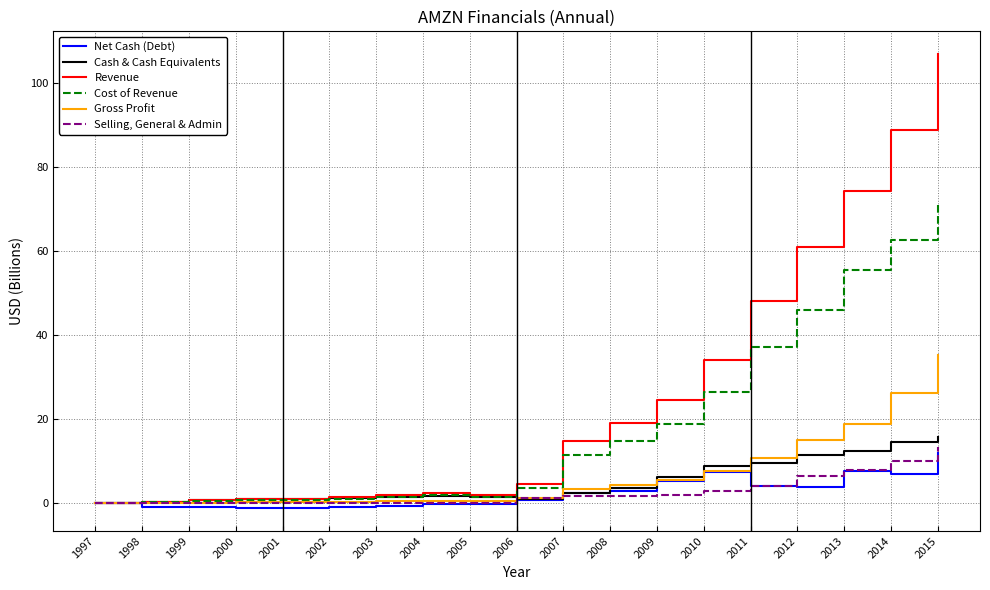

True or false: Revenue has a value of 0.1 at 1997.

True